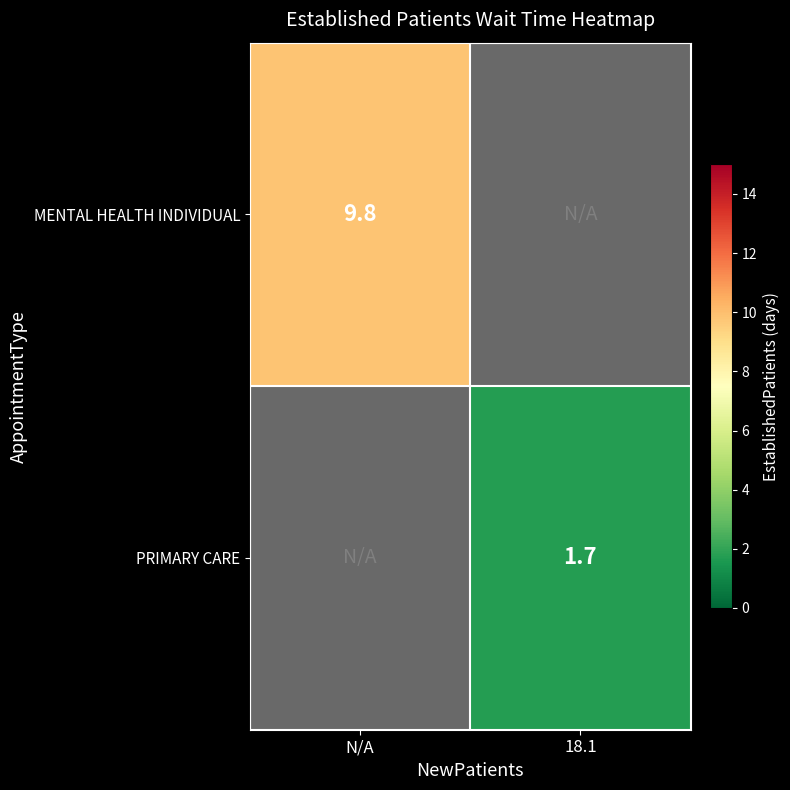

True or false: MENTAL HEALTH INDIVIDUAL has a value of 9.8 at N/A.

True